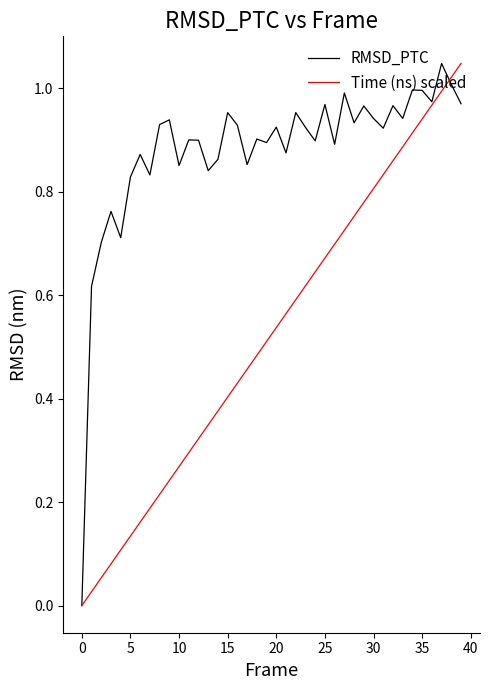

What are all the series names shown in the legend?

RMSD_PTC, Time (ns) scaled